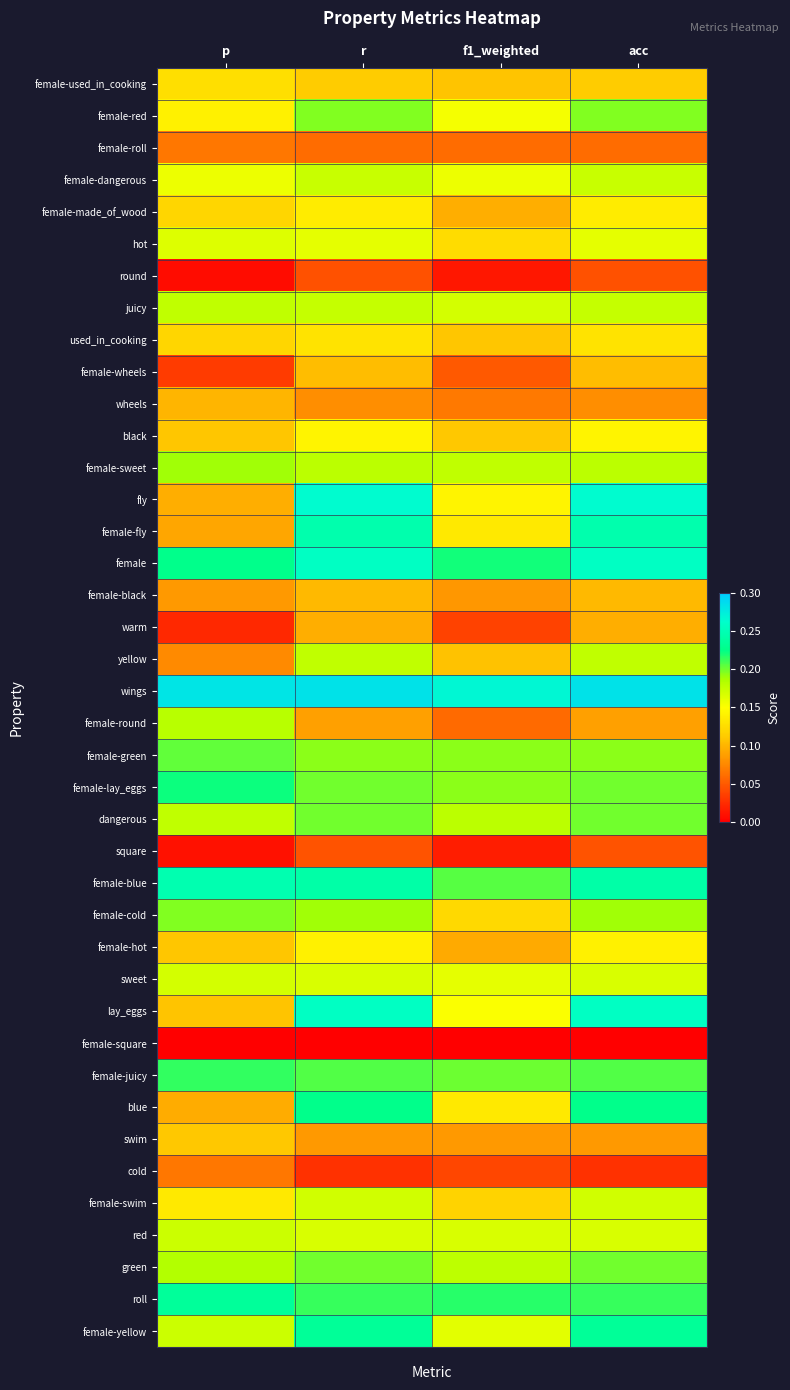

At acc, list the series in order from largest to smallest.

wings, fly, female, lay_eggs, female-fly, female-blue, female-yellow, blue, roll, female-juicy, female-lay_eggs, dangerous, green, female-red, female-green, female-cold, female-sweet, yellow, juicy, female-dangerous, female-swim, sweet, red, hot, black, female-hot, female-made_of_wood, used_in_cooking, female-used_in_cooking, female-wheels, female-black, warm, female-round, swim, wheels, female-roll, square, round, cold, female-square